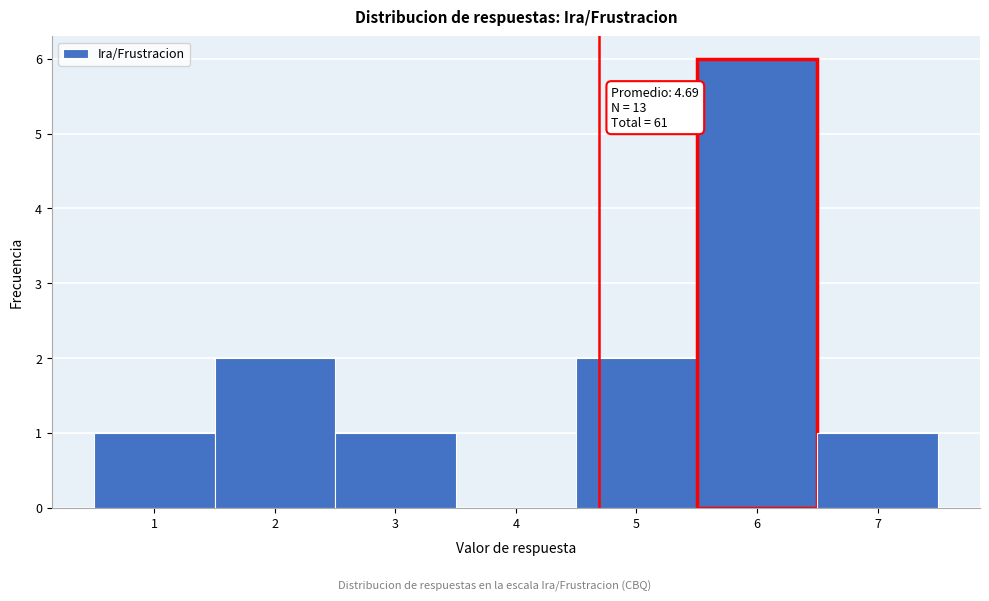

Over which range of the x-axis is the bar tallest?

5.5 to 6.5